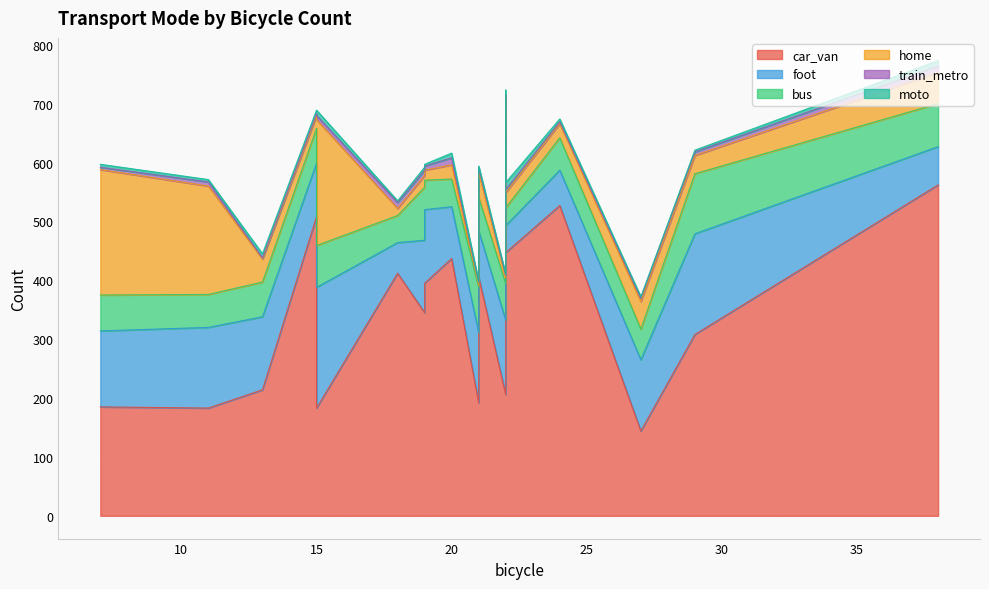

True or false: foot has more than 0 points higher than both neighbors.

True